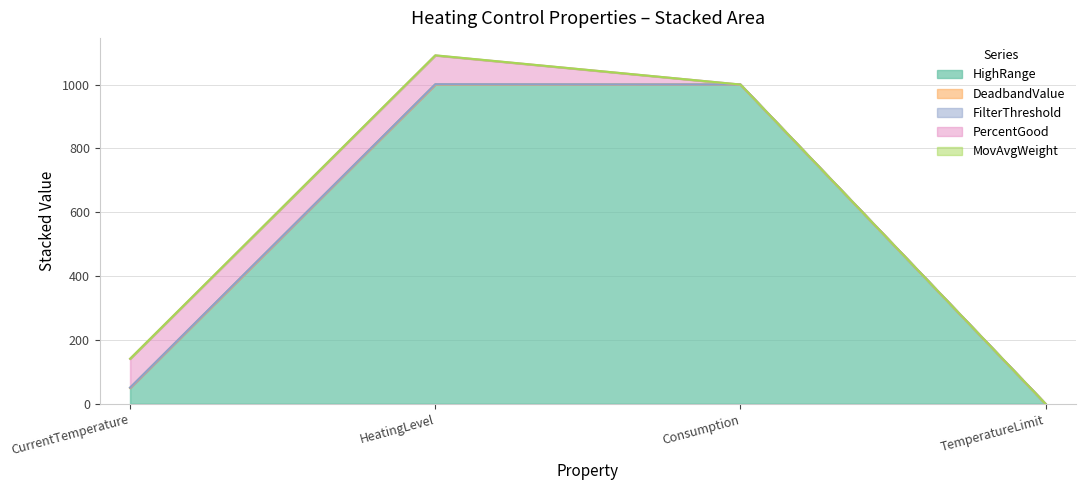

How many categories are shown in the chart?

4